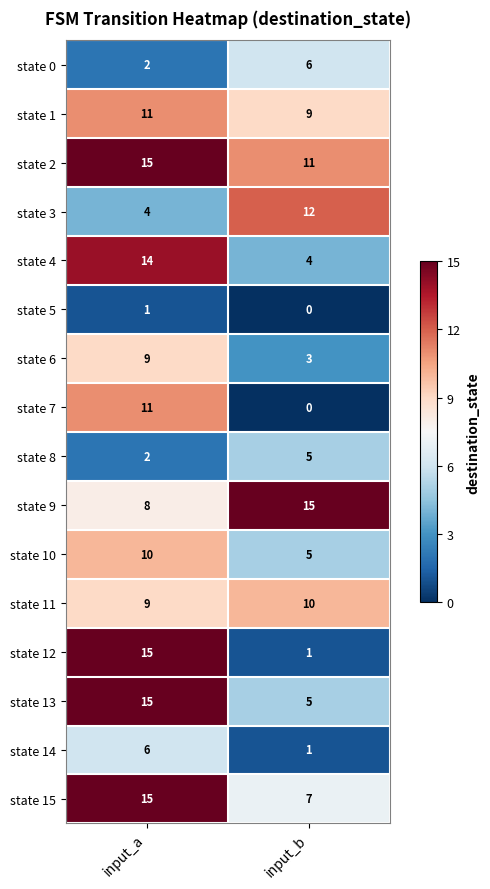

At which label does state 2 reach its peak?

input_a